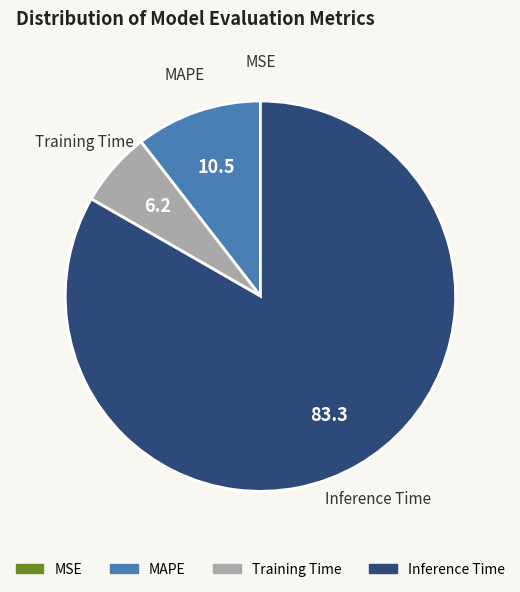

Do MAPE and Training Time together represent more than half of the pie?

No